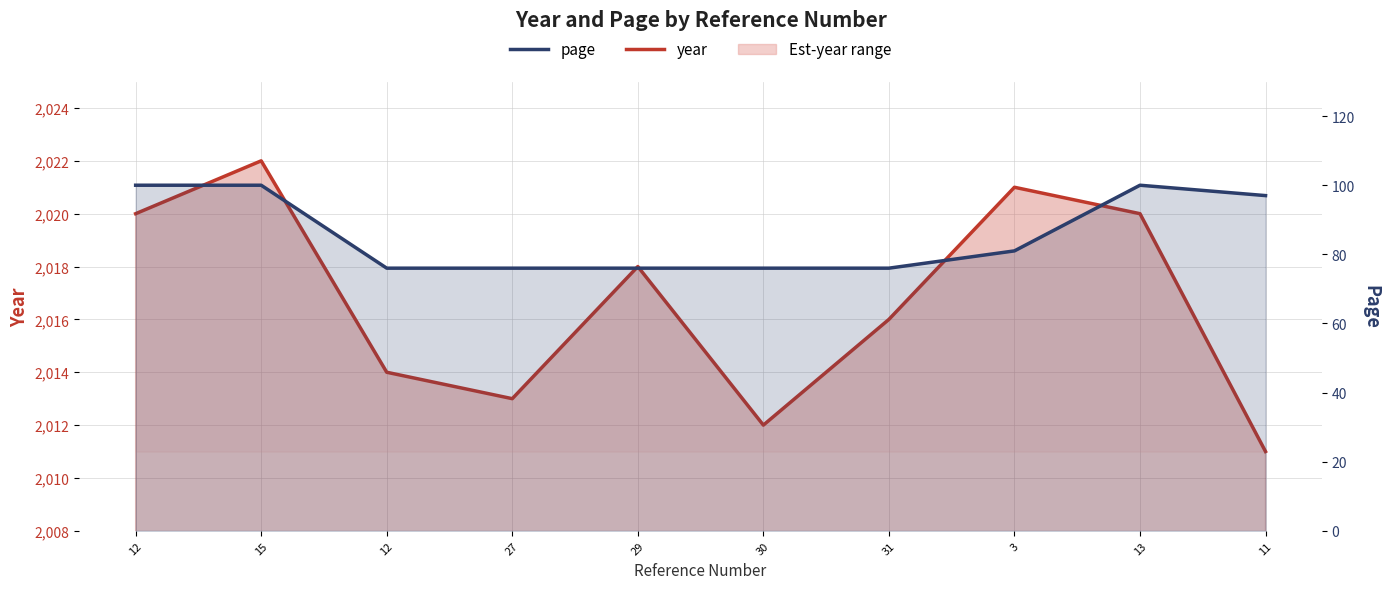

Which category has the highest value across all series?

15